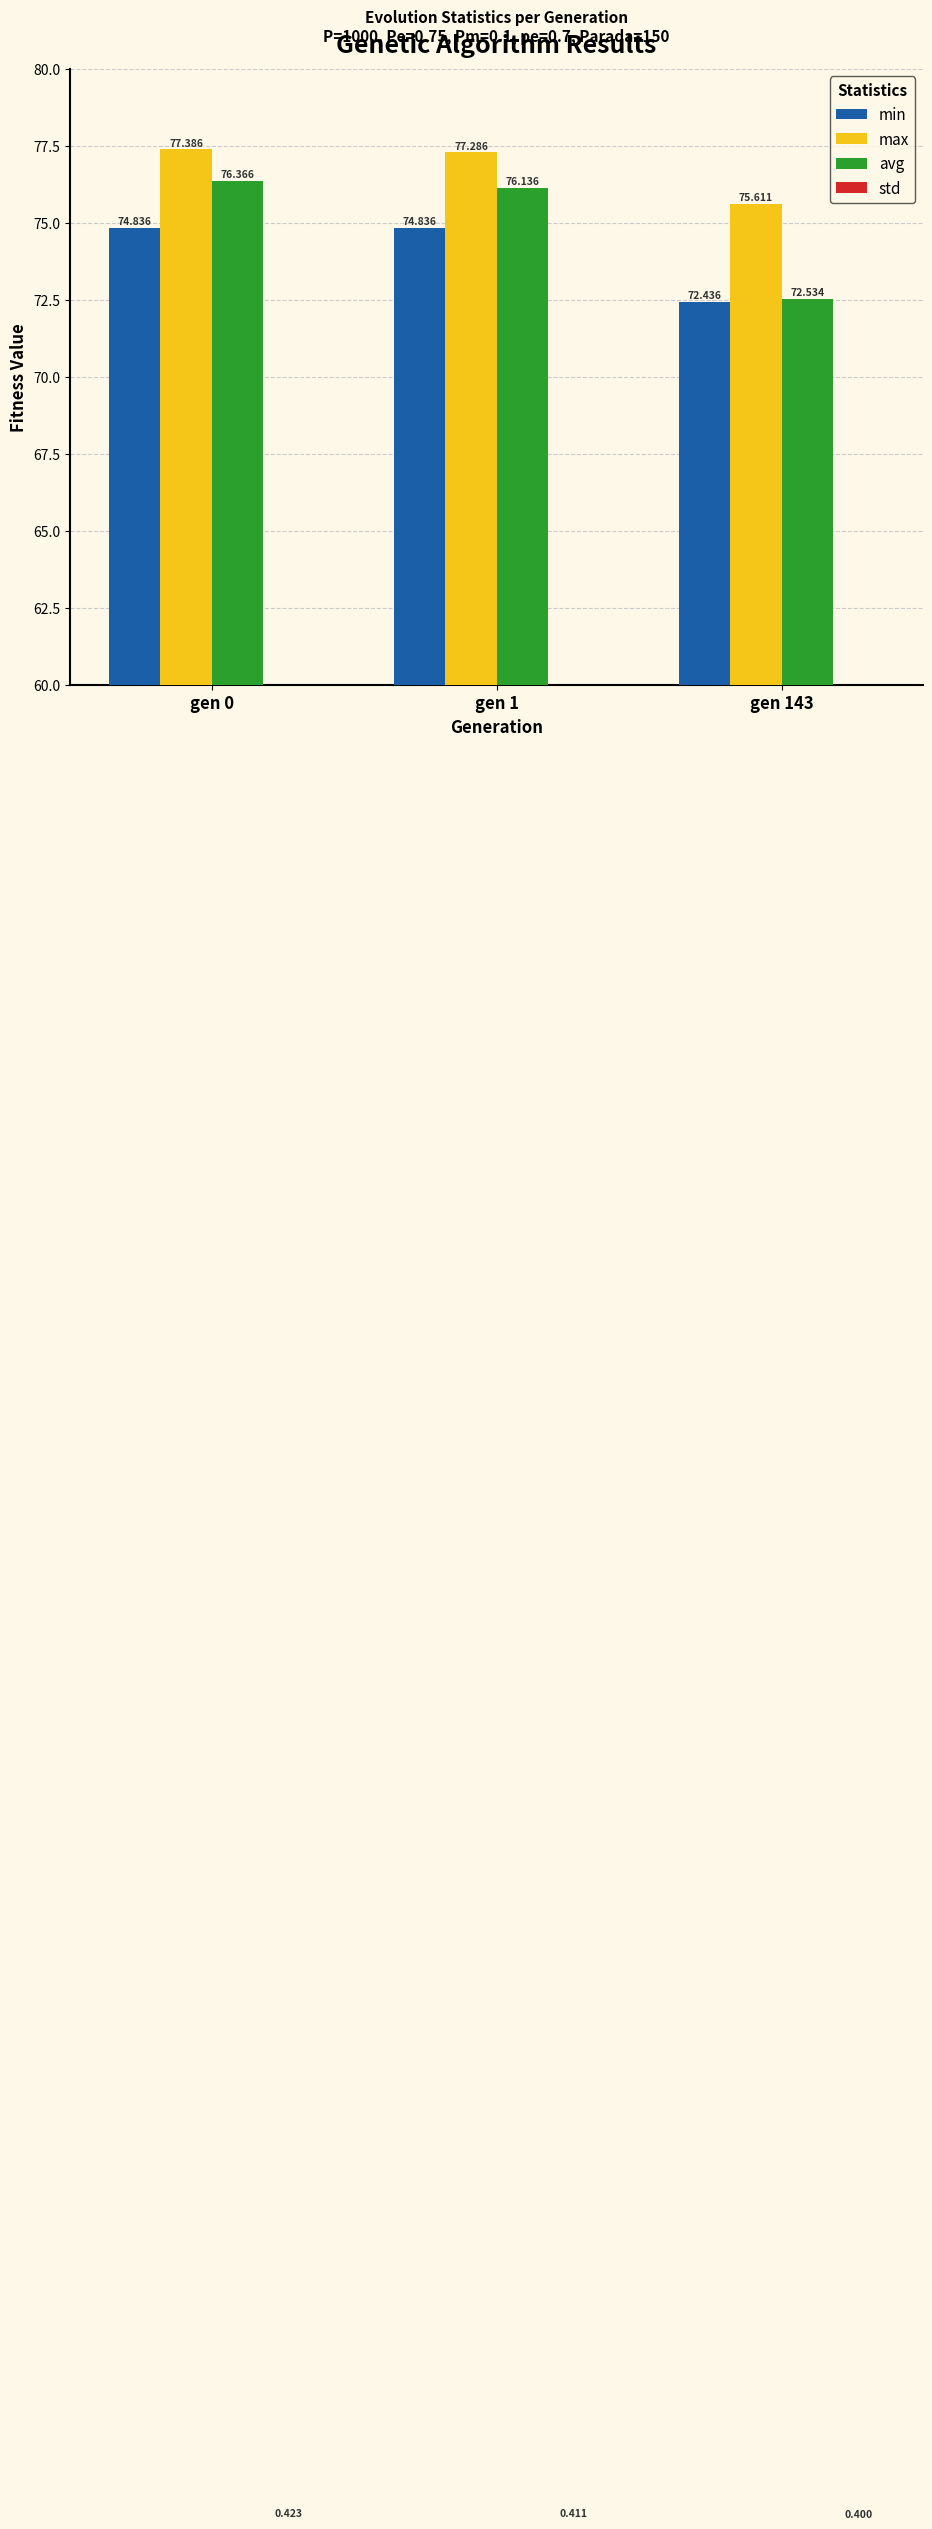

Rank the series at gen 143 from lowest to highest value.

std, min, avg, max